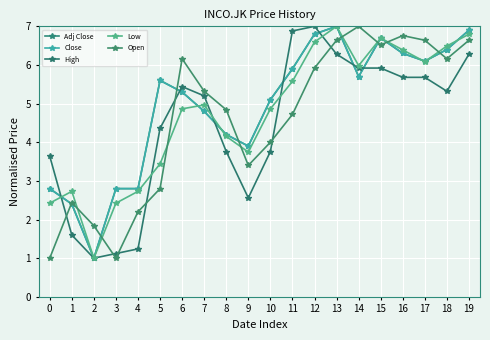

At which category does the chart reach its peak across all series?

13